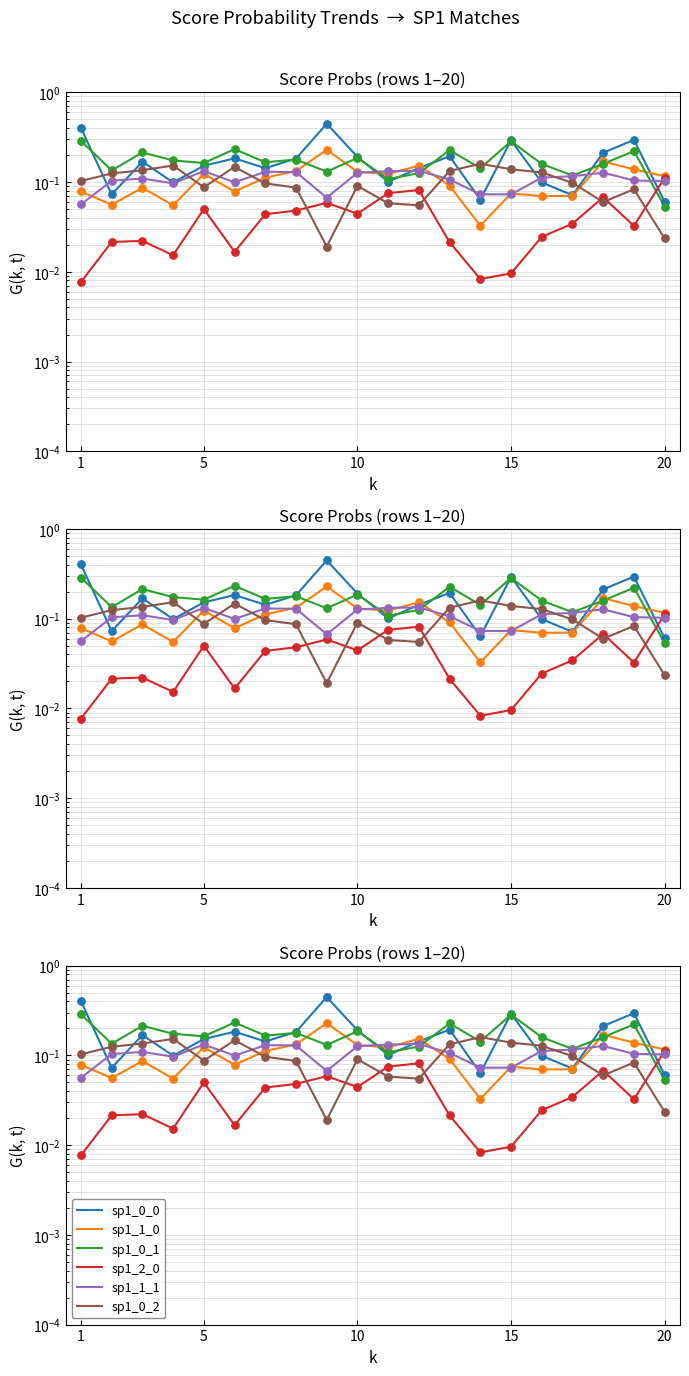

Which series has the largest total across all categories?

sp1_0_0